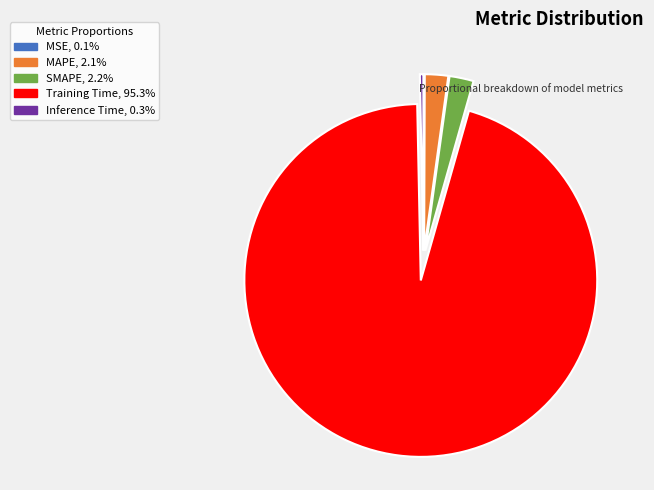

Which category accounts for the majority?

Training Time